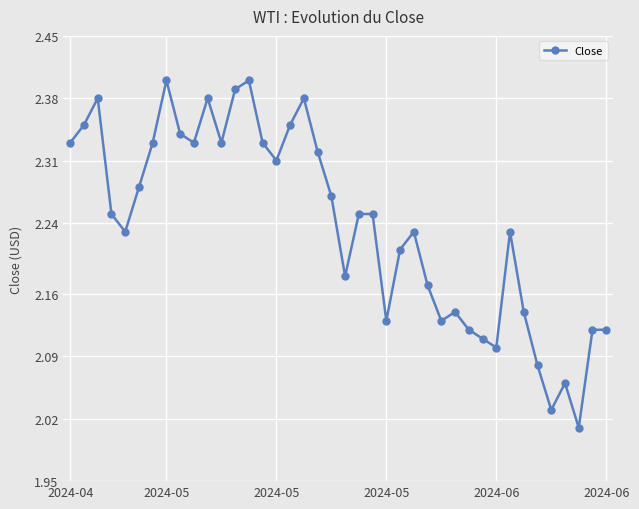

True or false: there are more than 0 points higher than both neighbors.

True